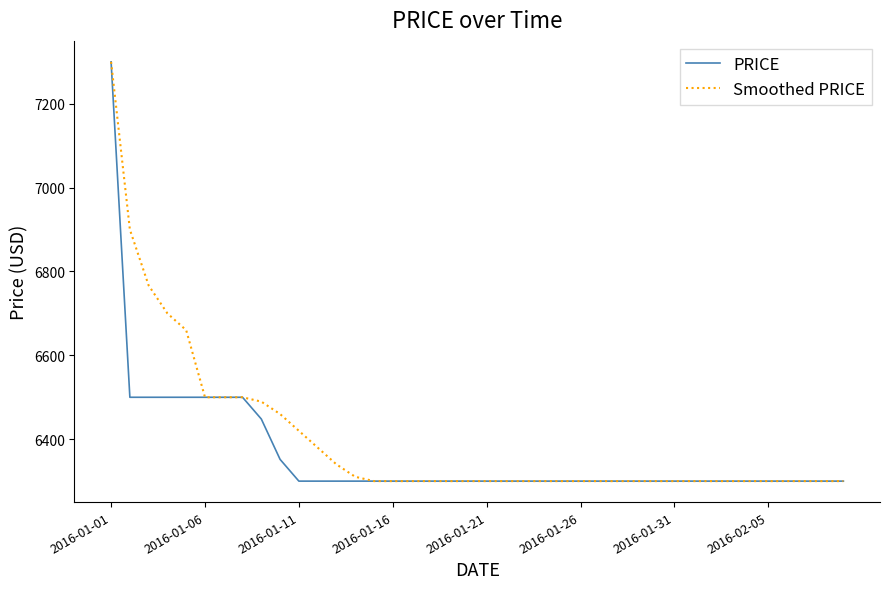

Reading left to right, extract all data points from this chart.

PRICE: 7300.0	6500.0	6500.0	6500.0	6500.0	6500.0	6500.0	6500.0	6448.1	6351.9	6300.0	6300.0	6300.0	6300.0	6300.0	6300.0	6300.0	6300.0	6300.0	6300.0	6300.0	6300.0	6300.0	6300.0	6300.0	6300.0	6300.0	6300.0	6300.0	6300.0	6300.0	6300.0	6300.0	6300.0	6300.0	6300.0	6300.0	6300.0	6300.0	6300.0
Smoothed PRICE: 7300.0	6900.0	6766.7	6700.0	6660.0	6500.0	6500.0	6500.0	6489.6	6460.0	6420.0	6380.0	6340.0	6310.4	6300.0	6300.0	6300.0	6300.0	6300.0	6300.0	6300.0	6300.0	6300.0	6300.0	6300.0	6300.0	6300.0	6300.0	6300.0	6300.0	6300.0	6300.0	6300.0	6300.0	6300.0	6300.0	6300.0	6300.0	6300.0	6300.0